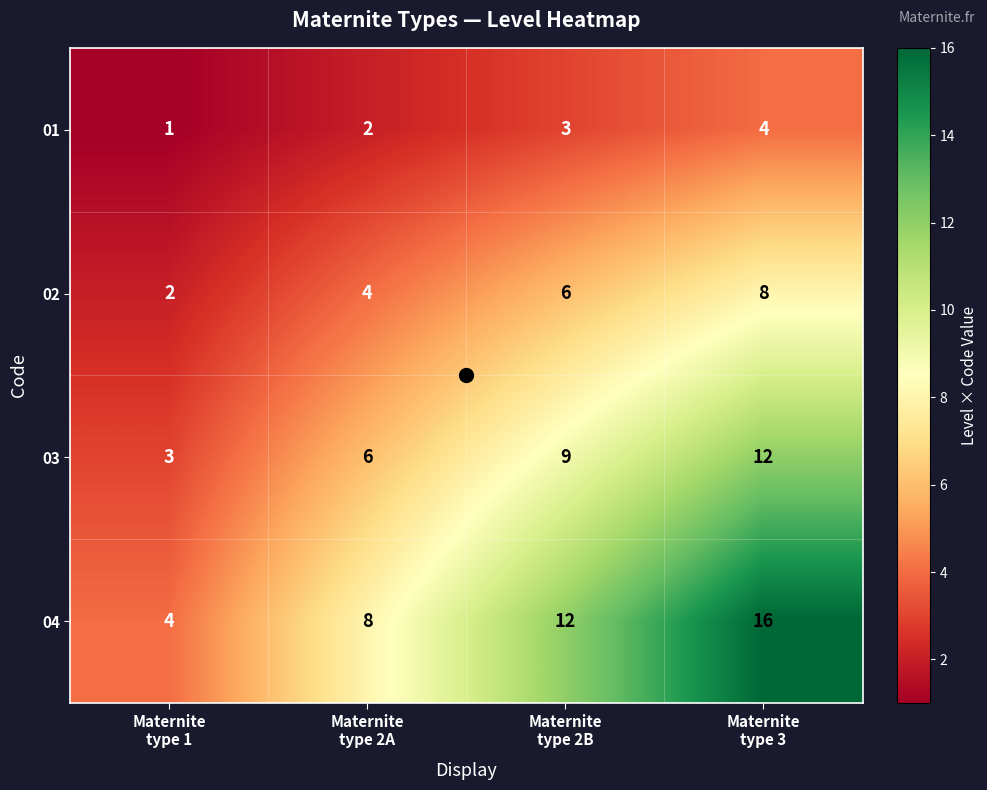

Which series has the widest spread of values?

04